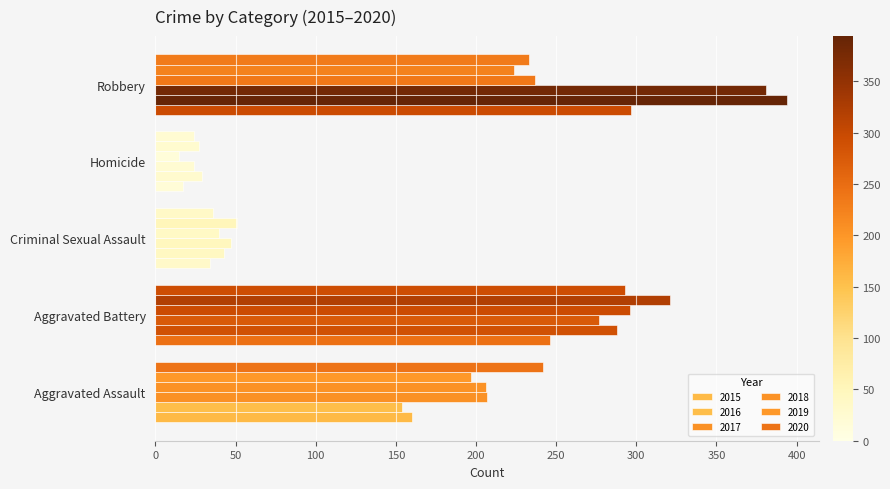

Count the number of categories in the chart.

5